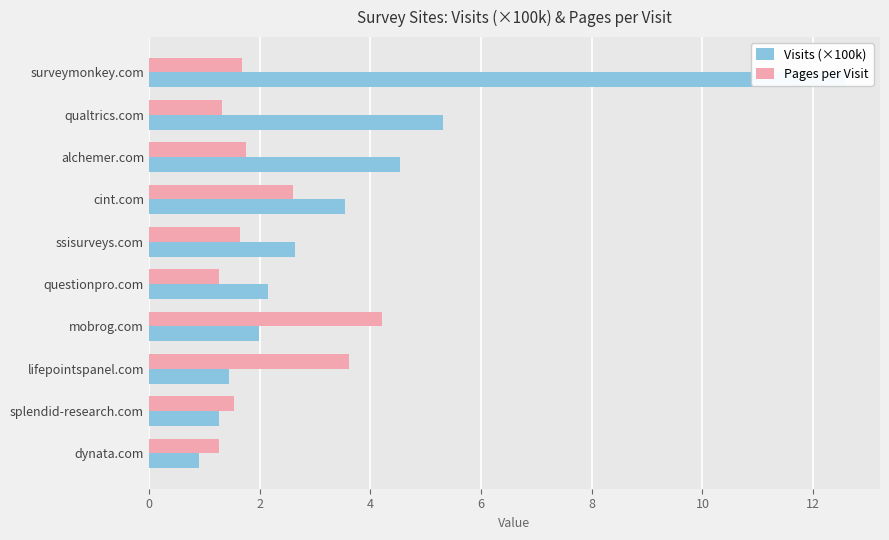

What are all the series names shown in the legend?

Visits (×100k), Pages per Visit